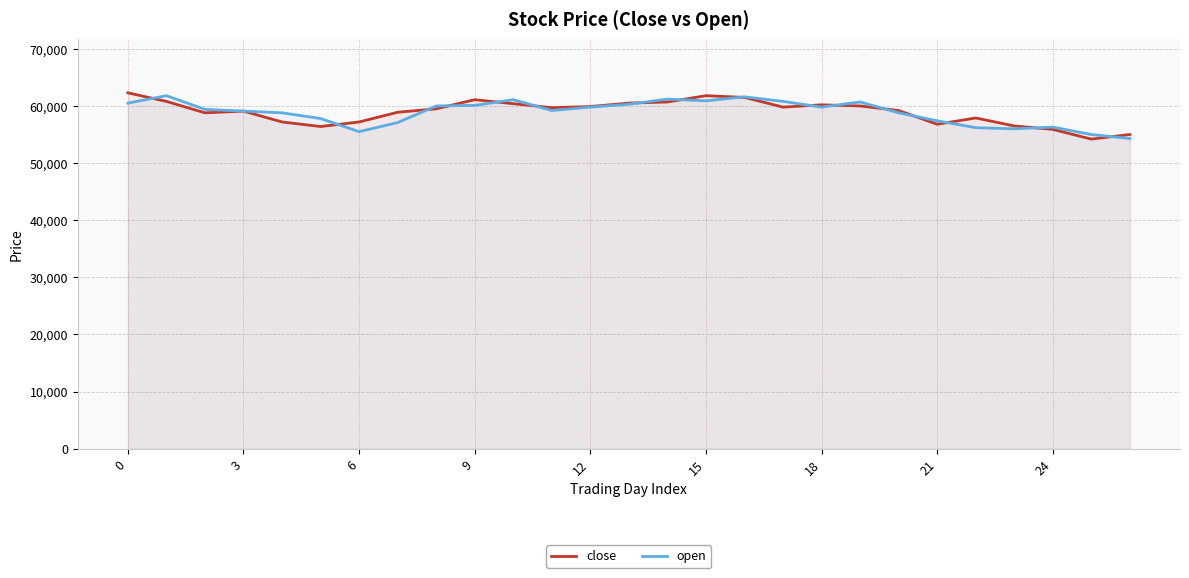

At which category is the sum across all series the highest?

16